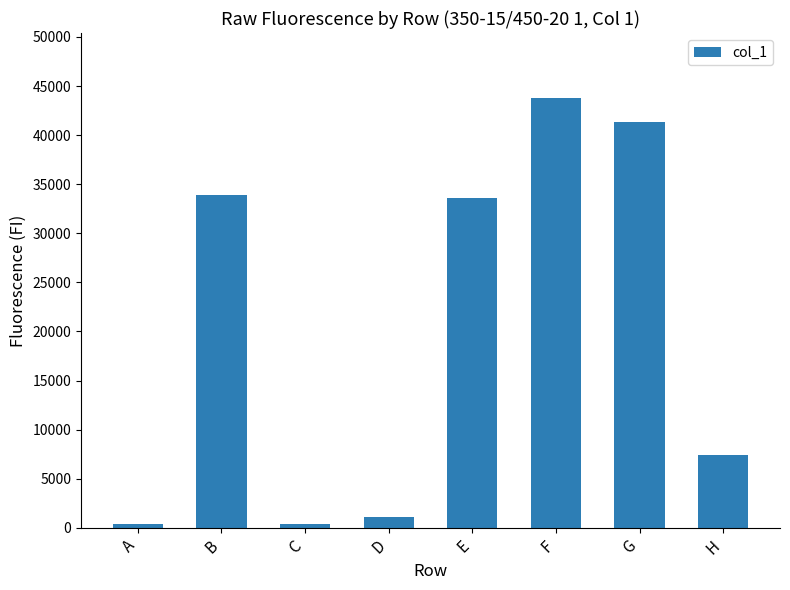

What is the sum of all values?

161935